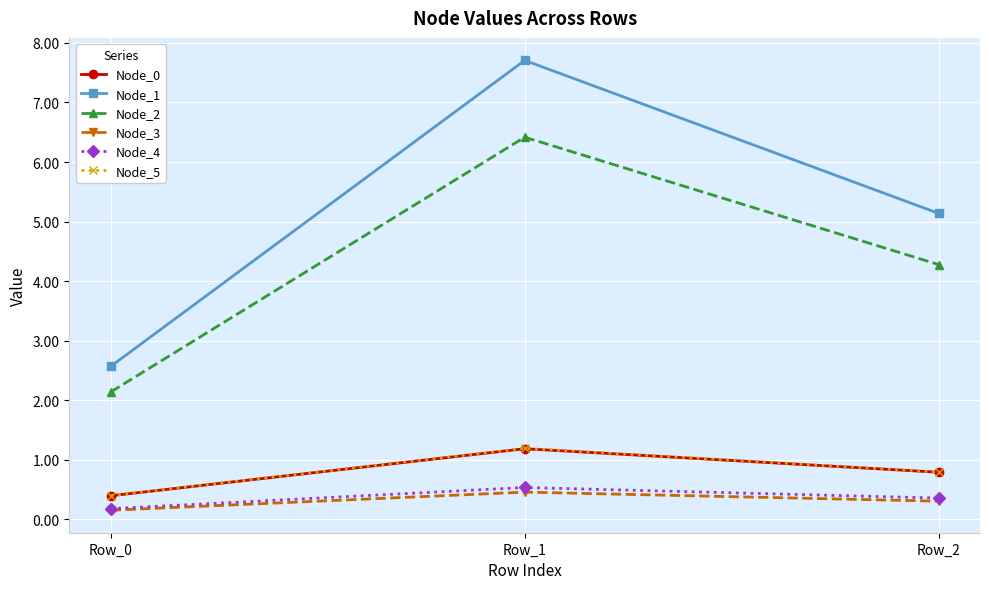

What is the value of the Node_4 point at the 1st from the left?

0.2